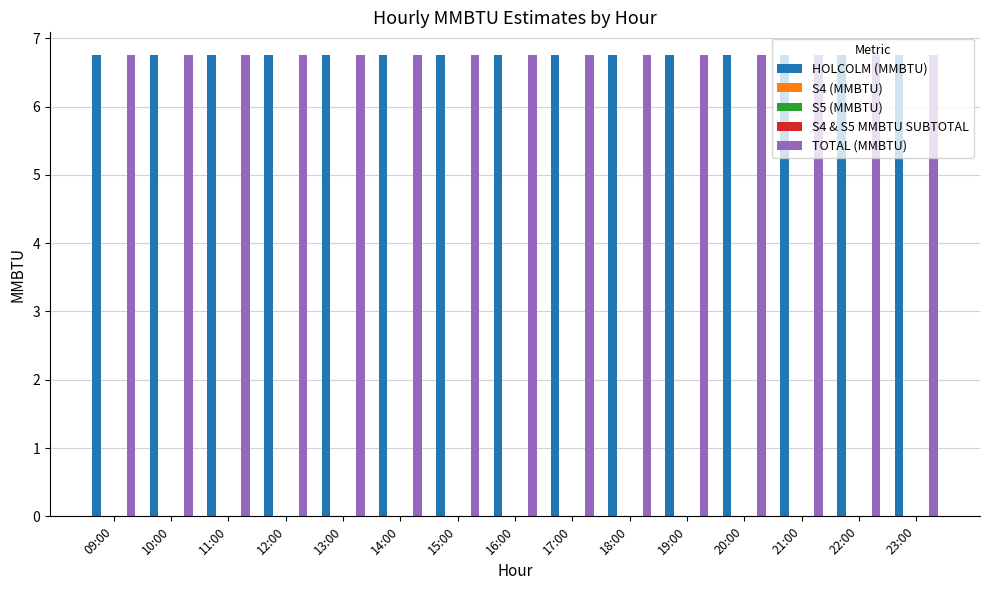

Between 18:00 and 22:00, which is larger?

18:00